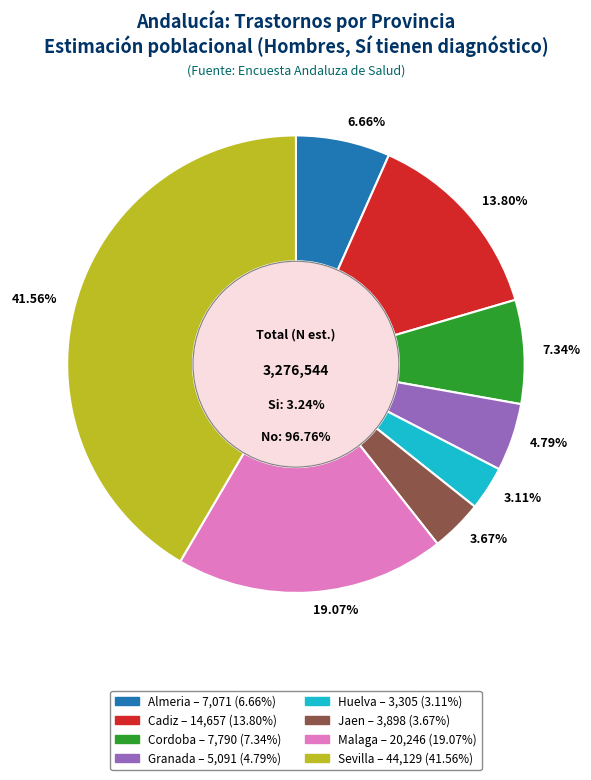

What percentage is NOT represented by Almeria?

93.3%